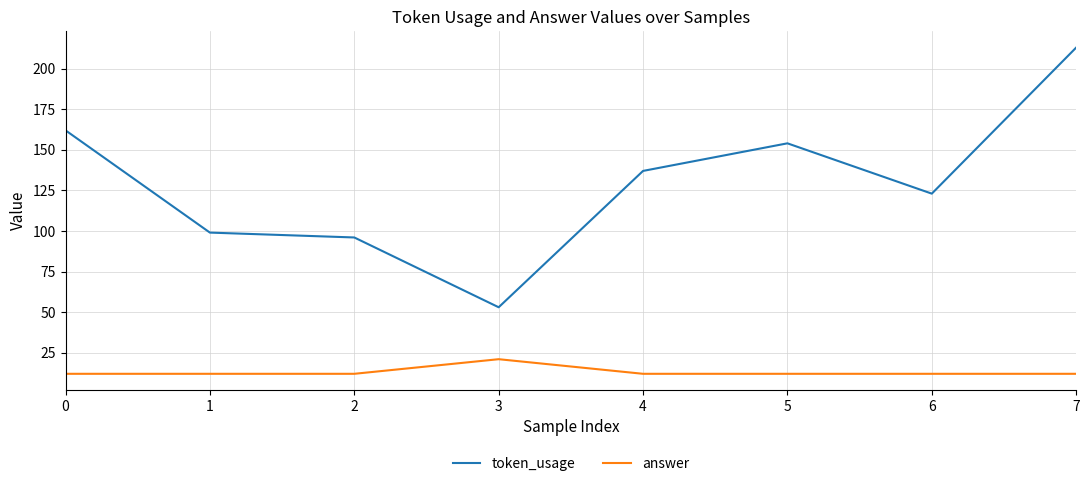

Between 1 and 4, which series saw the biggest shift?

token_usage